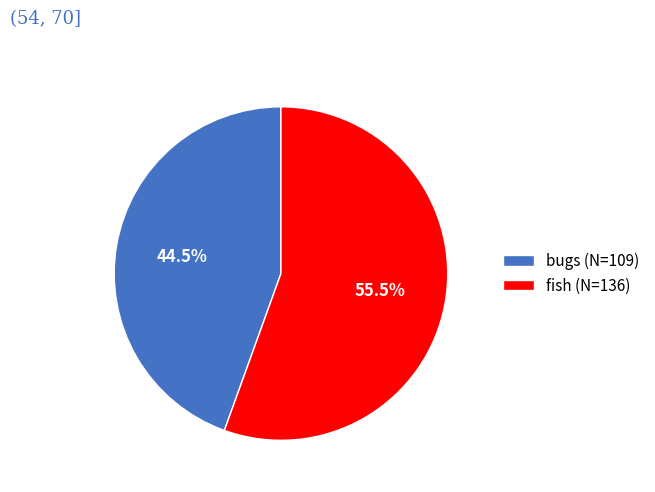

To the nearest percent, what is the average slice percentage?

50%